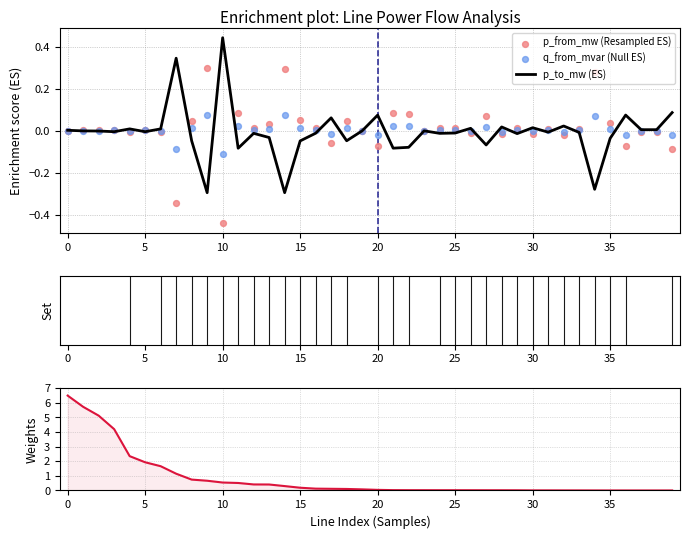

Which series has the widest spread of Y values?

pl_mw (Weights)